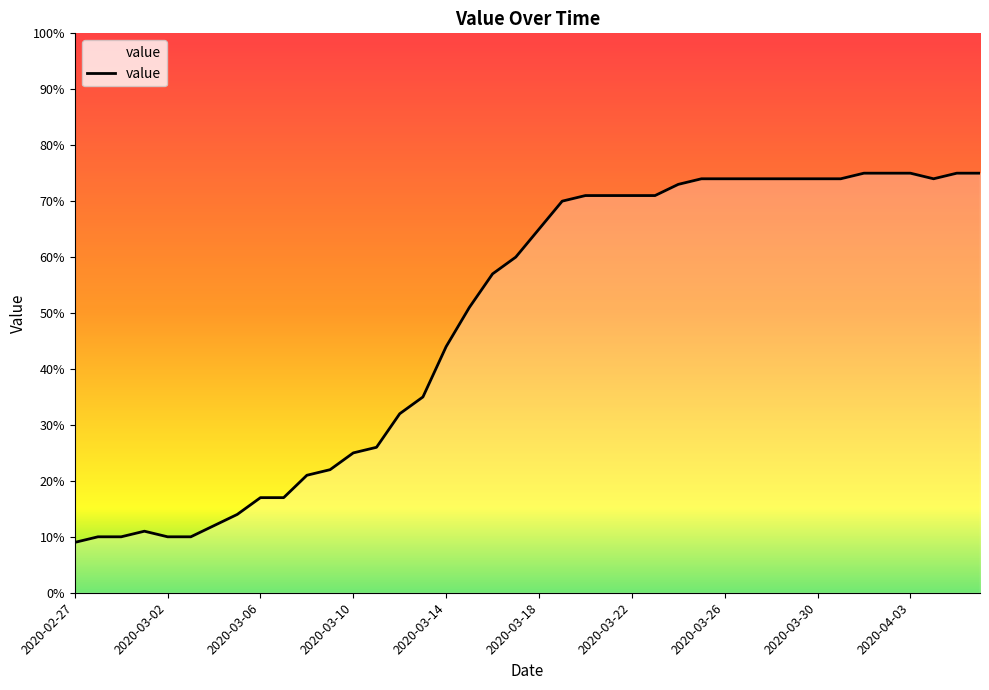

What is the difference between the maximum and minimum values?

66